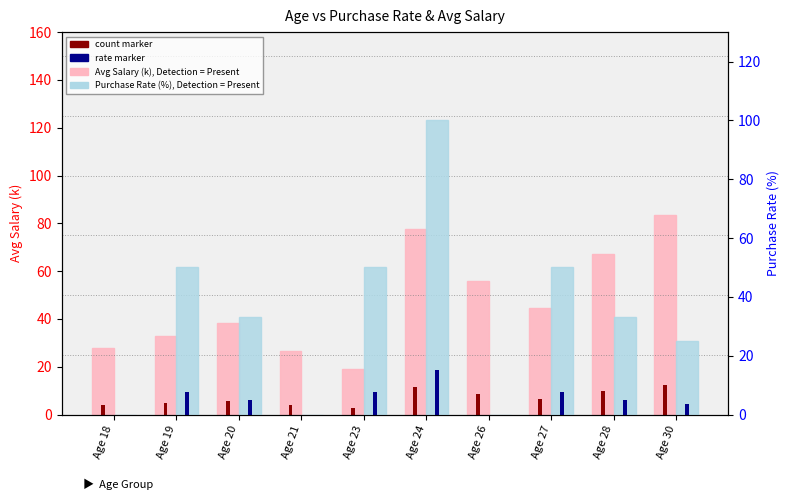

How many positive values does the Purchase Rate (%) series have?

7